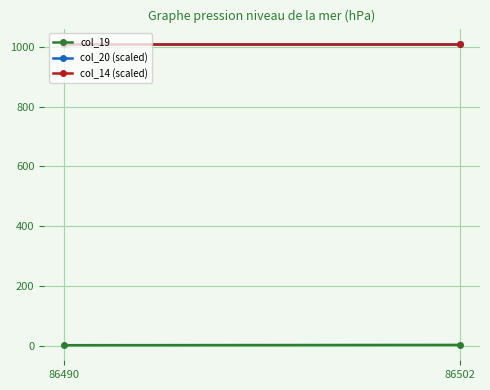

At which category is the sum across all series the highest?

86502